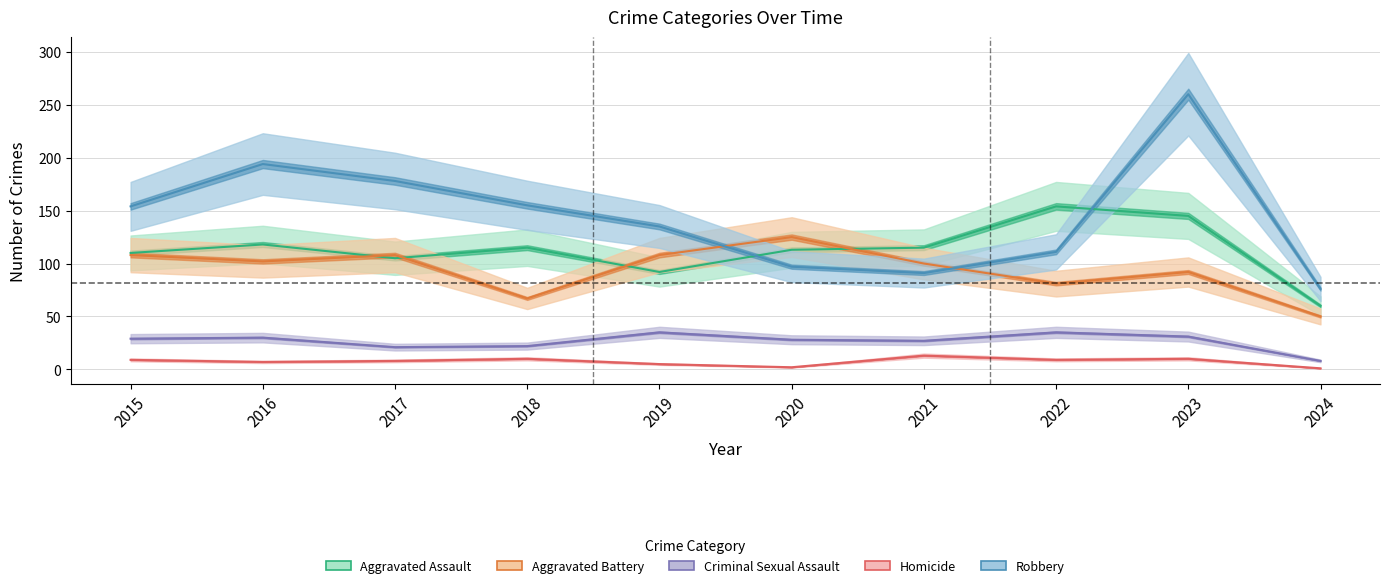

Which has a higher value, 2021 or 2024?

2021